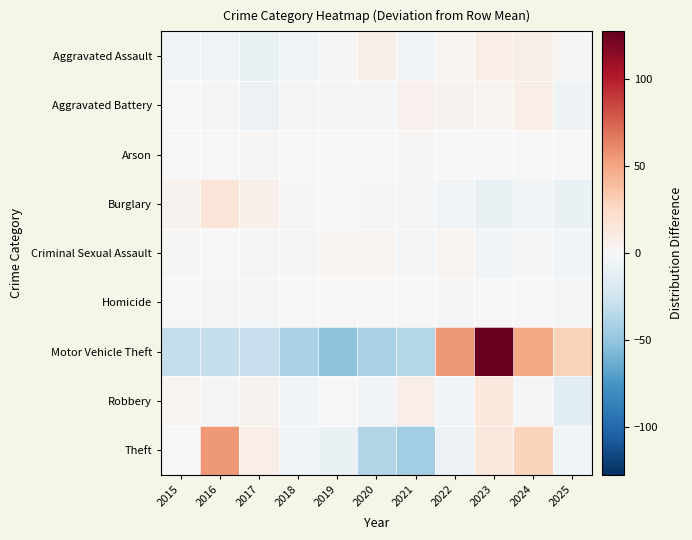

Which category has the lowest value across all series?

2019